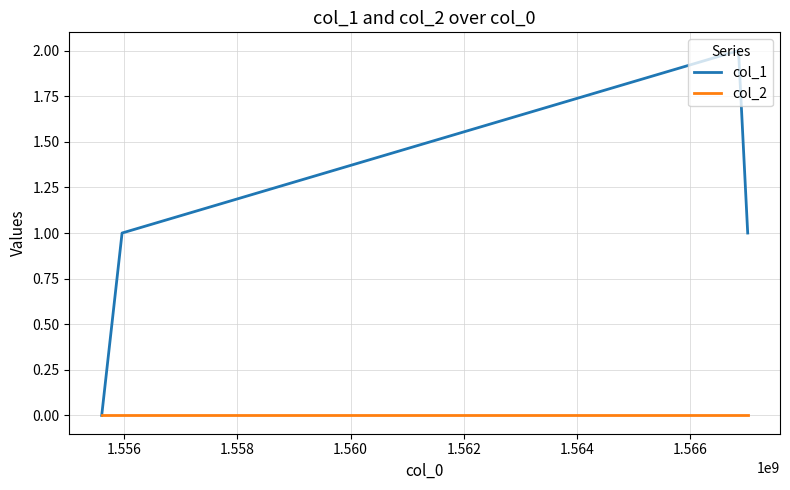

What are all the series names shown in the legend?

col_1, col_2